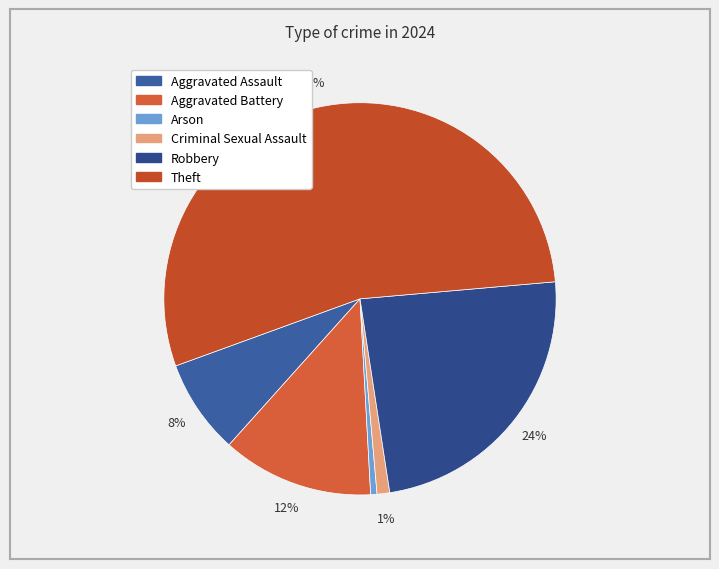

True or false: Theft accounts for 69% of the total.

False